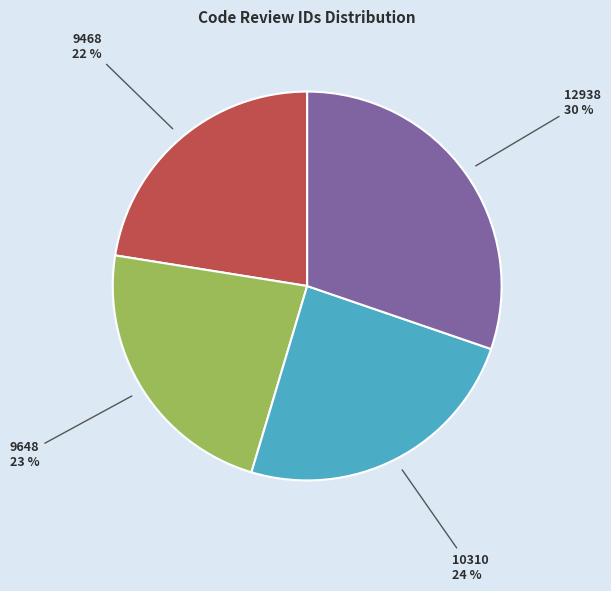

The 12938 slice represents 30% of the pie. True or false?

True